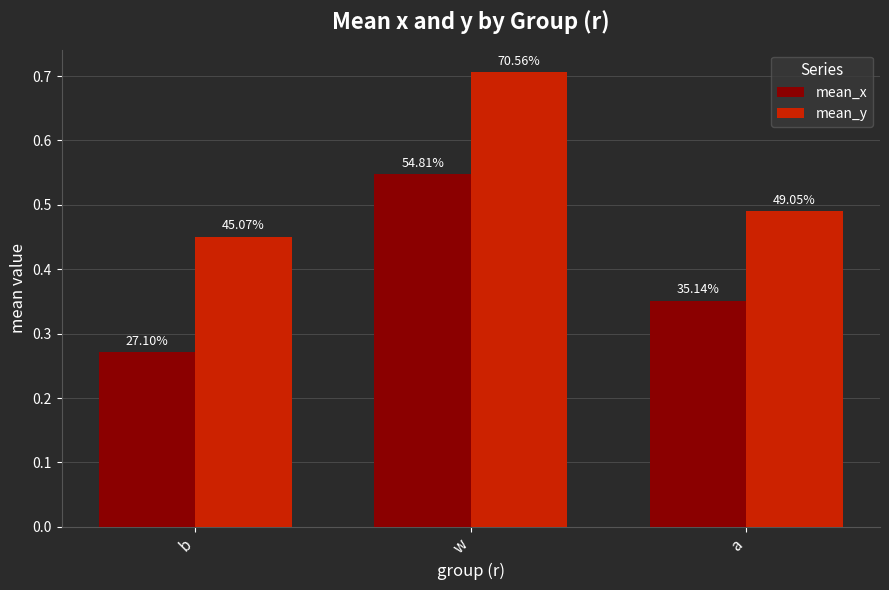

Reading left to right, list all the values displayed in this chart.

mean_x: 0.3	0.5	0.4
mean_y: 0.5	0.7	0.5